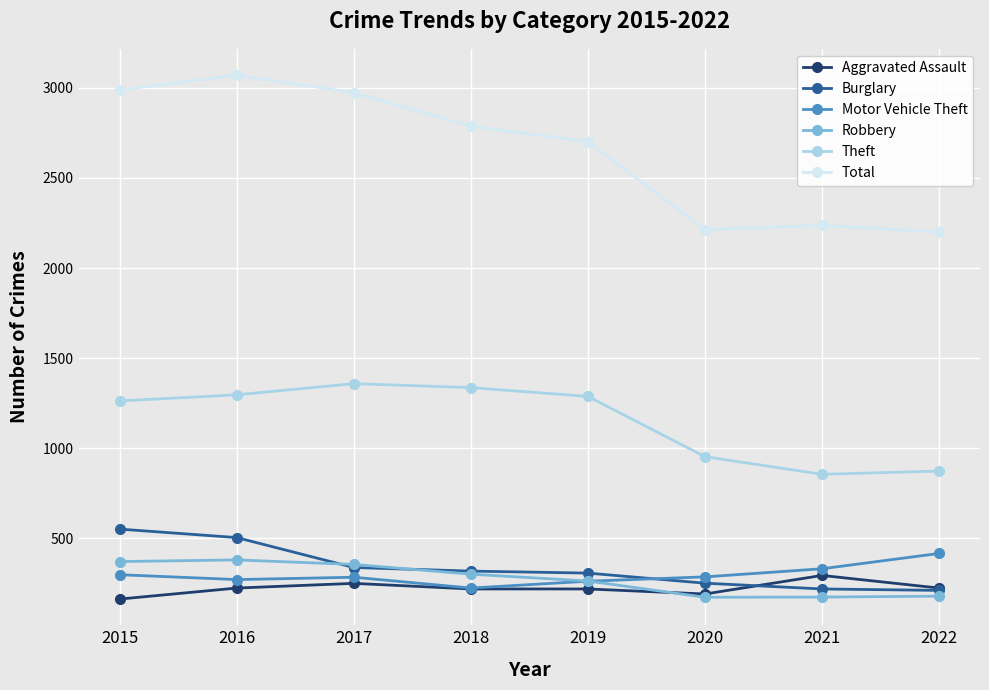

Which series has the largest total across all categories?

Total